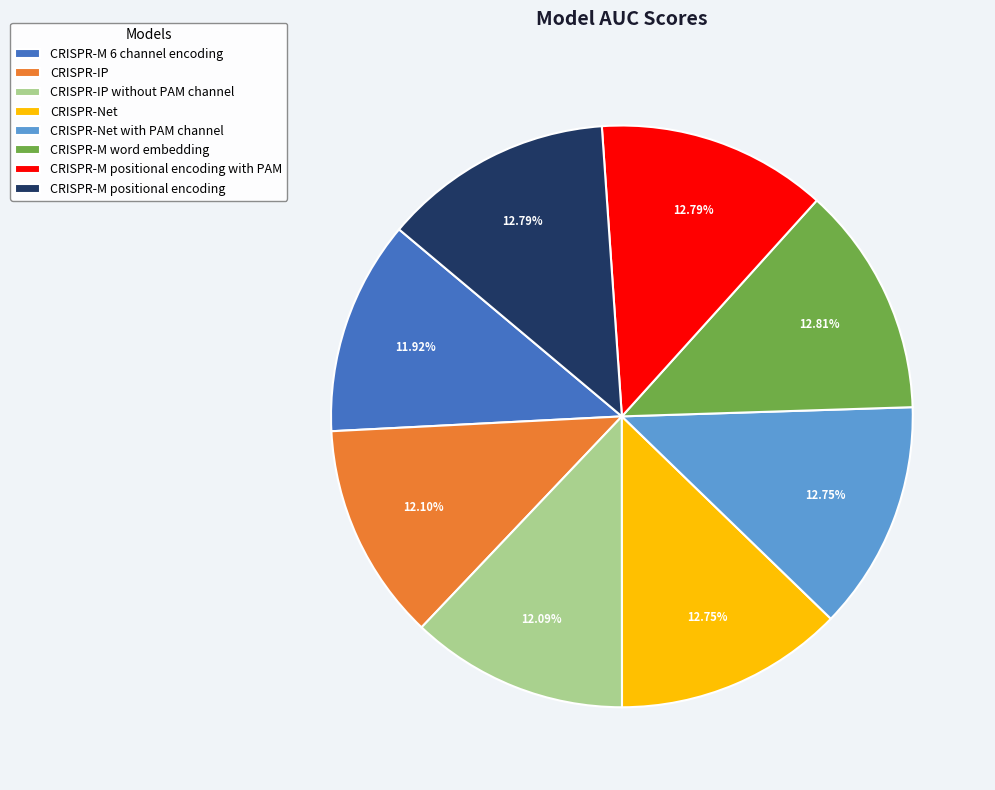

What percentage is the CRISPR-Net slice, to the nearest percent?

13%